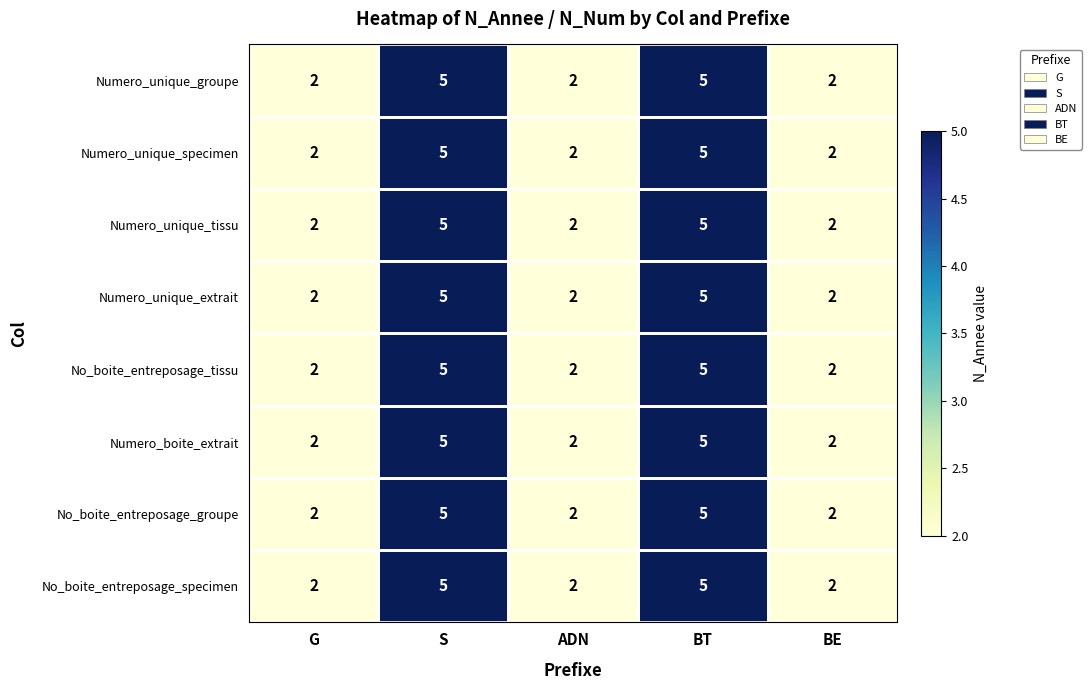

What is the greatest value displayed?

5